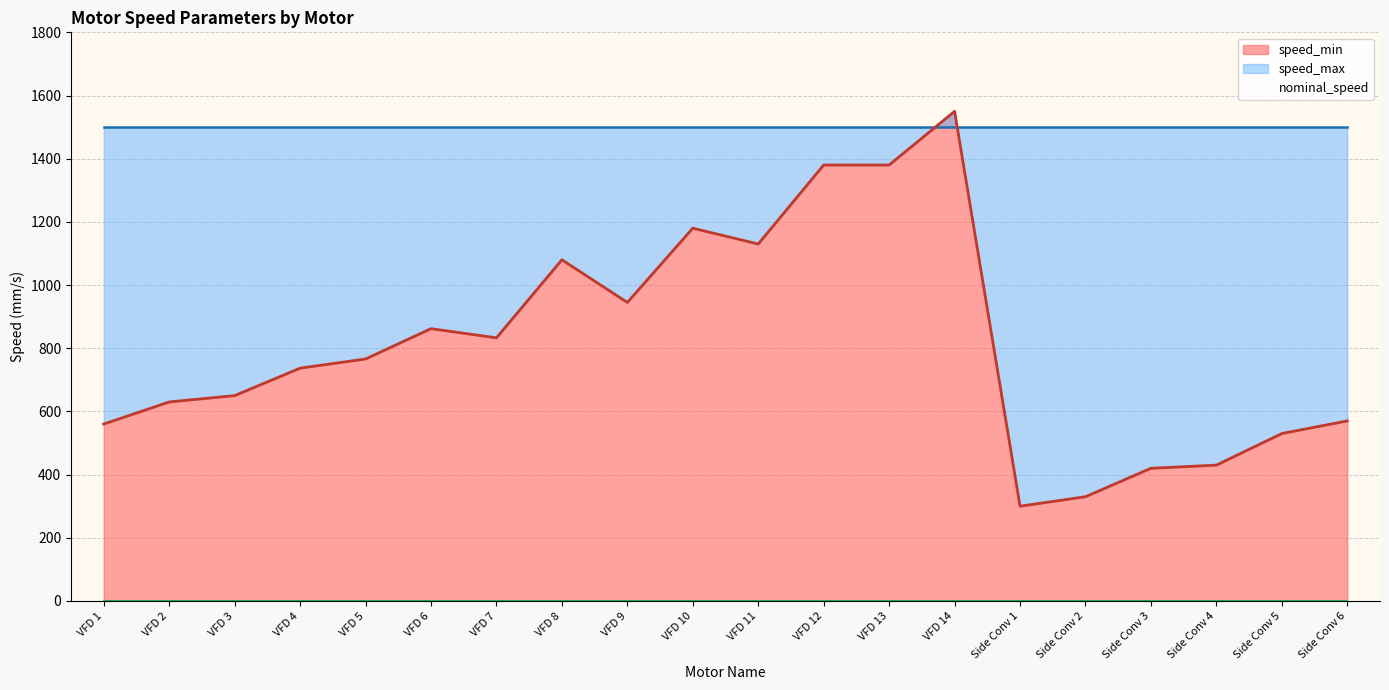

The speed_min series shows 0 at Side Conv 1. True or false?

True